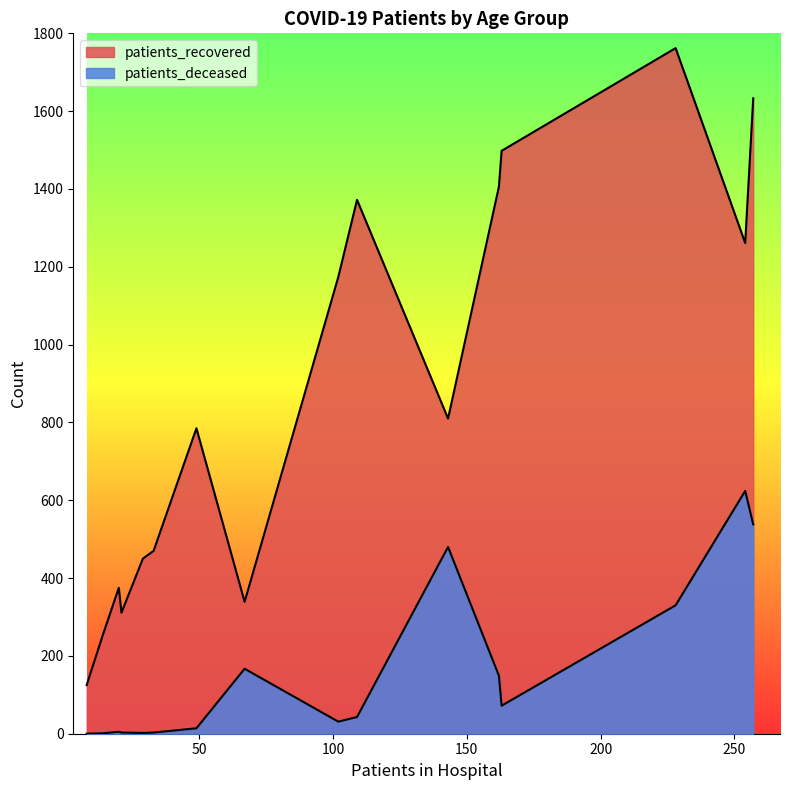

How many lines are shown in the chart?

2